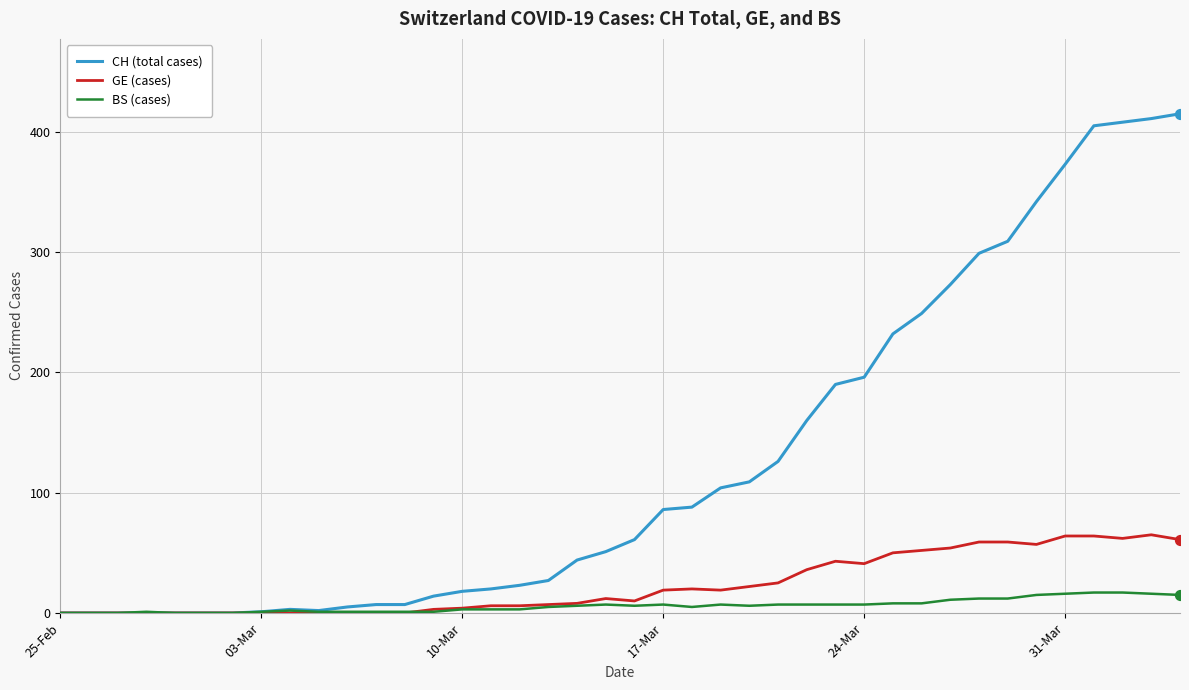

Which series has the largest total across all categories?

CH (total cases)